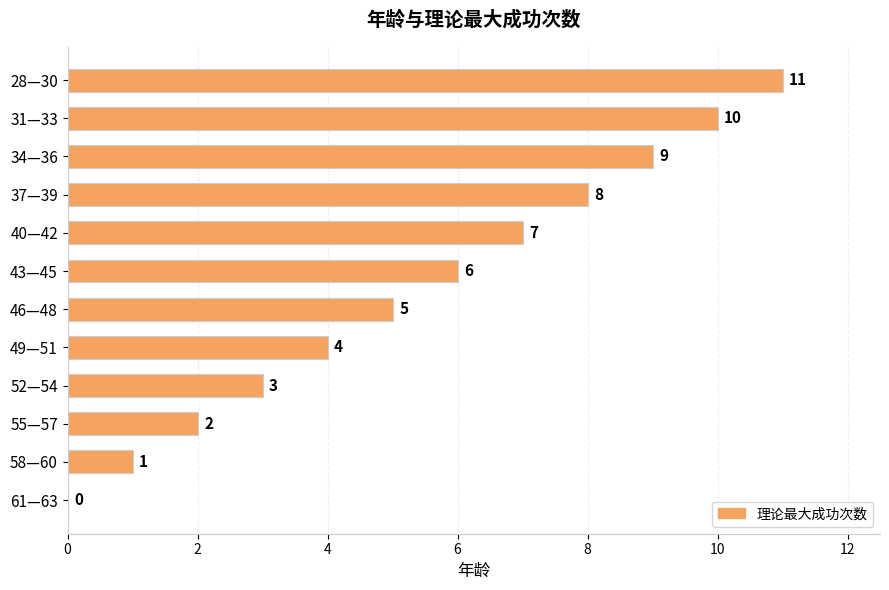

Reading top to bottom, what are all the values shown in this chart?

28—30=11	31—33=10	34—36=9	37—39=8	40—42=7	43—45=6	46—48=5	49—51=4	52—54=3	55—57=2	58—60=1	61—63=0